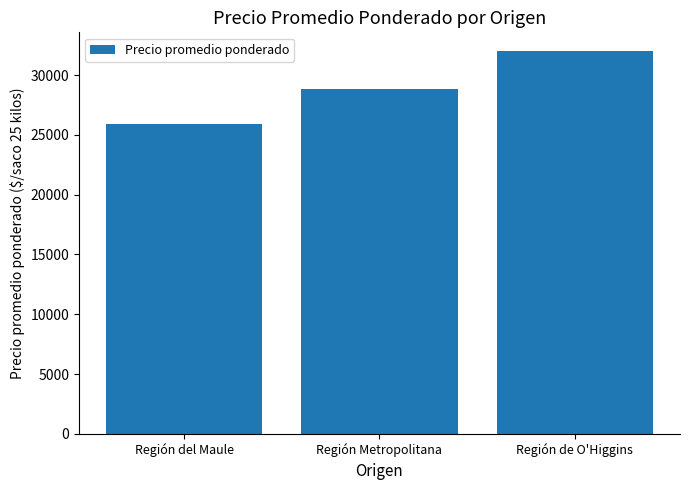

Reading right to left, list all the values displayed in this chart.

31989	28836	25948